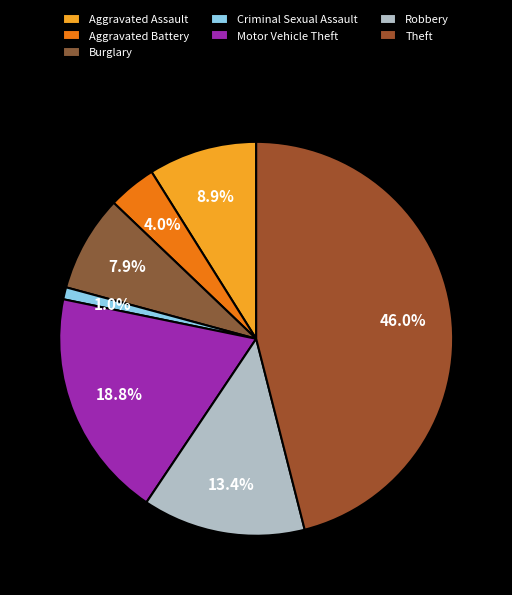

Rank the categories by value from lowest to highest.

Criminal Sexual Assault, Aggravated Battery, Burglary, Aggravated Assault, Robbery, Motor Vehicle Theft, Theft